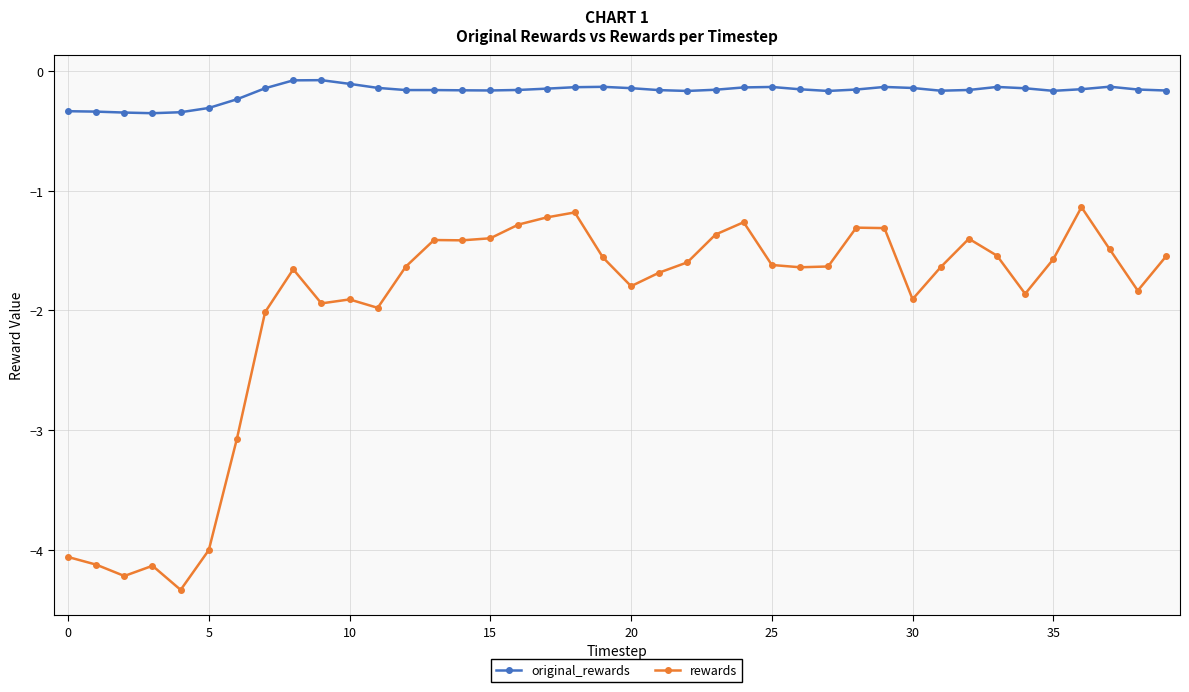

Which series has the largest total across all categories?

original_rewards